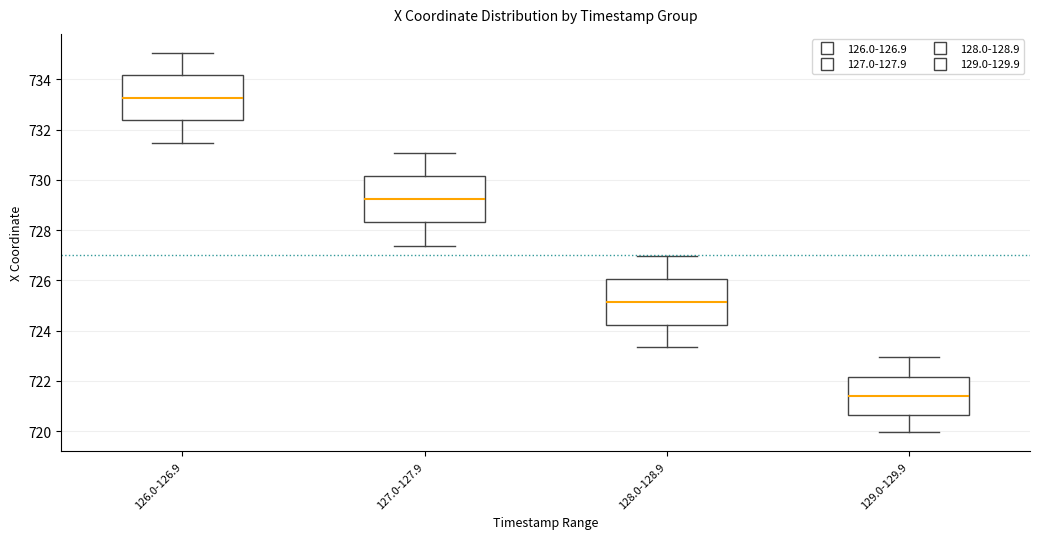

Reading left to right, transcribe this box plot: for each box, give where its median line is, the range the box spans, and where its two whiskers end, as read against the y-axis. The values are not printed on the chart, so give them approximately, as read against the axis.

126.0-126.9: median 733.2, box 732.4 to 734.2, whiskers 731.4 to 735.0
127.0-127.9: median 729.2, box 728.4 to 730.2, whiskers 727.4 to 731.0
128.0-128.9: median 725.2, box 724.2 to 726.0, whiskers 723.4 to 727.0
129.0-129.9: median 721.4, box 720.6 to 722.2, whiskers 720.0 to 723.0